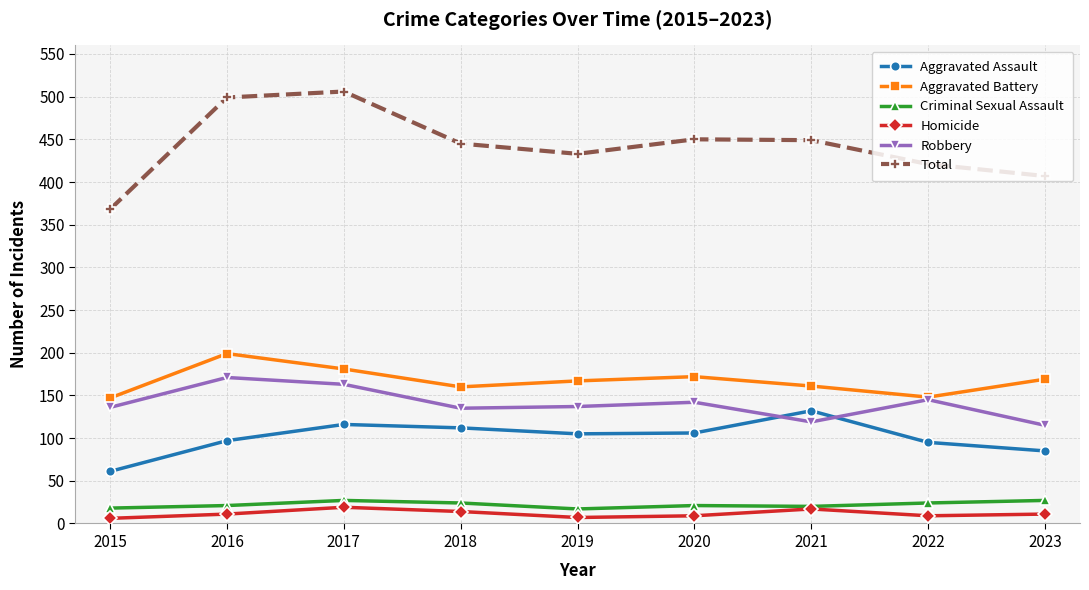

How many Criminal Sexual Assault values are between 20 and 24?

5